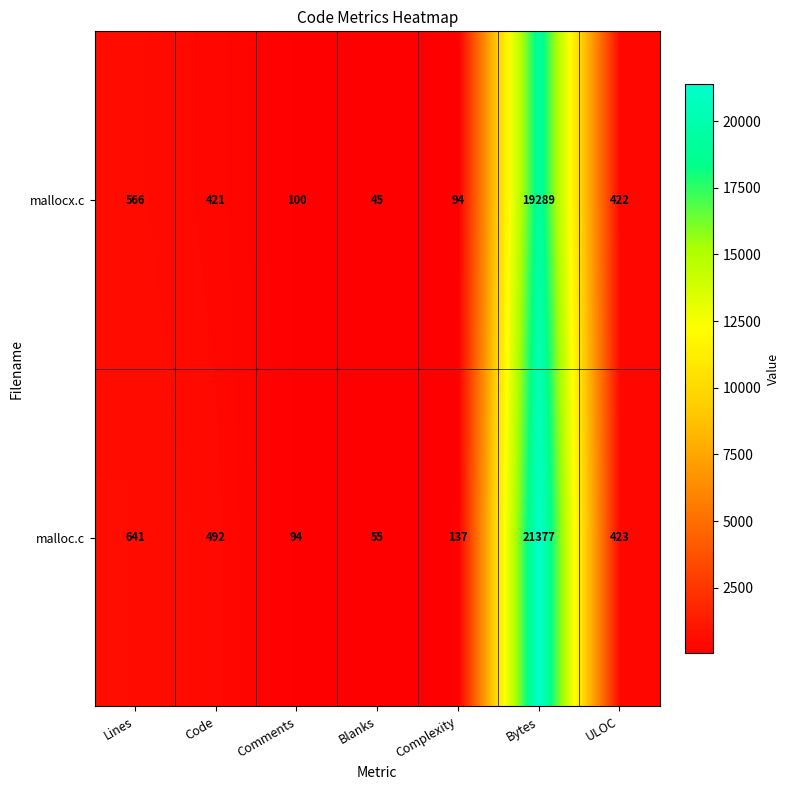

Reading left to right, list all the values displayed in this chart.

mallocx.c: 566	421	100	45	94	19289	422
malloc.c: 641	492	94	55	137	21377	423